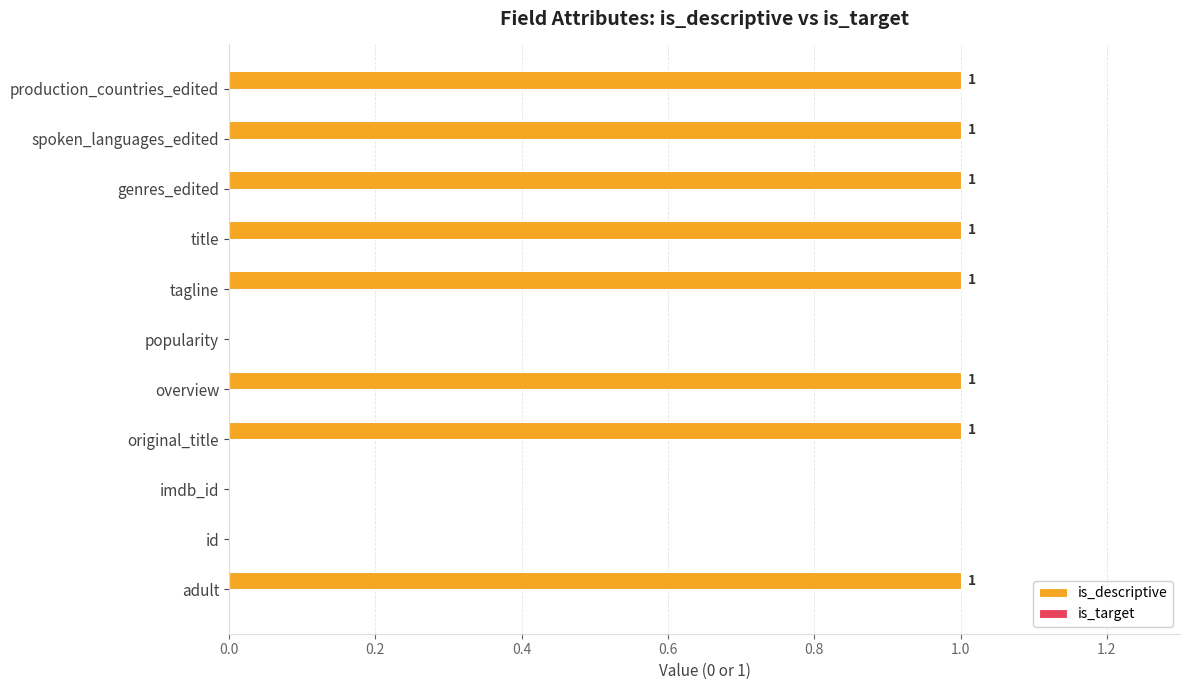

Which has a higher value, original_title or imdb_id?

original_title